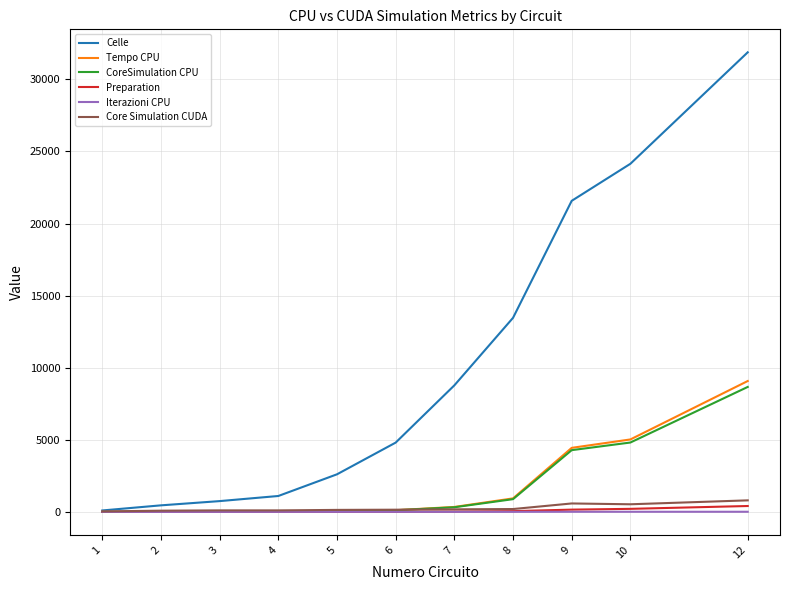

Which series has the widest spread of values?

Celle